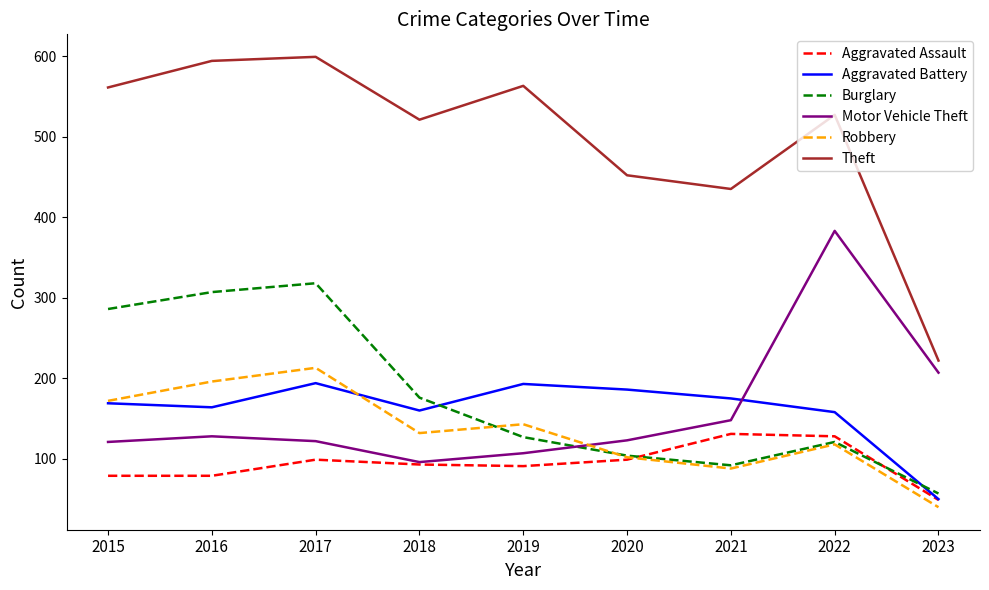

True or false: Theft and Motor Vehicle Theft cross at least once.

False